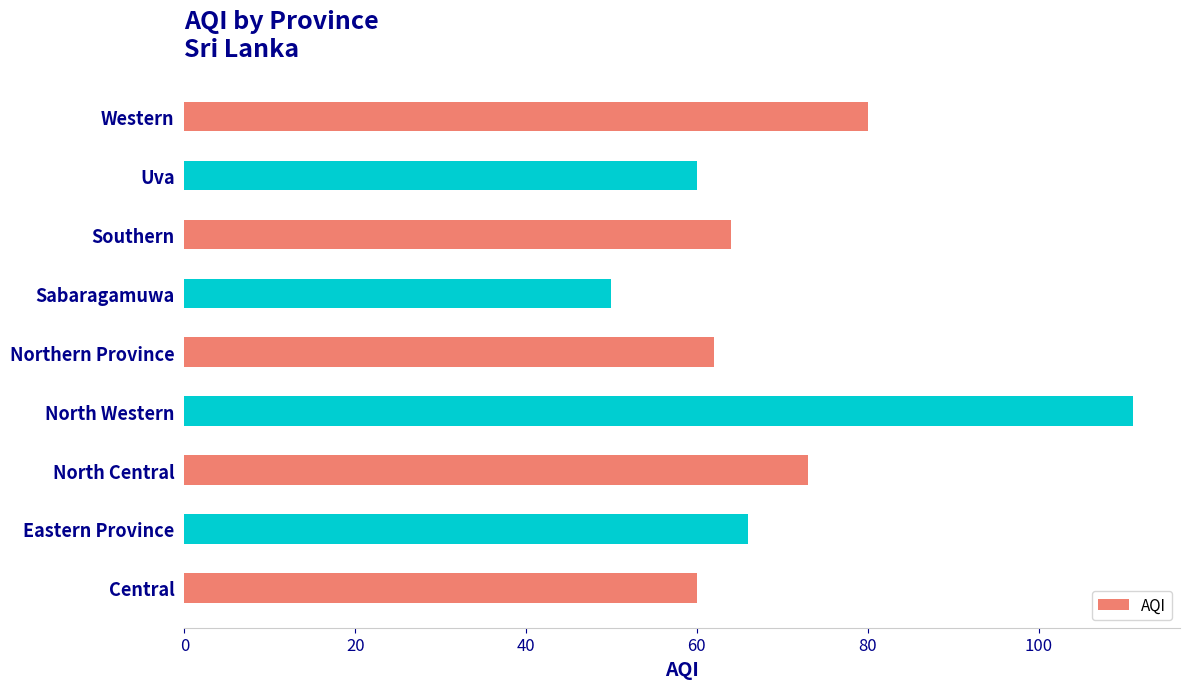

Are the bars grouped side by side (vs. stacked)?

No